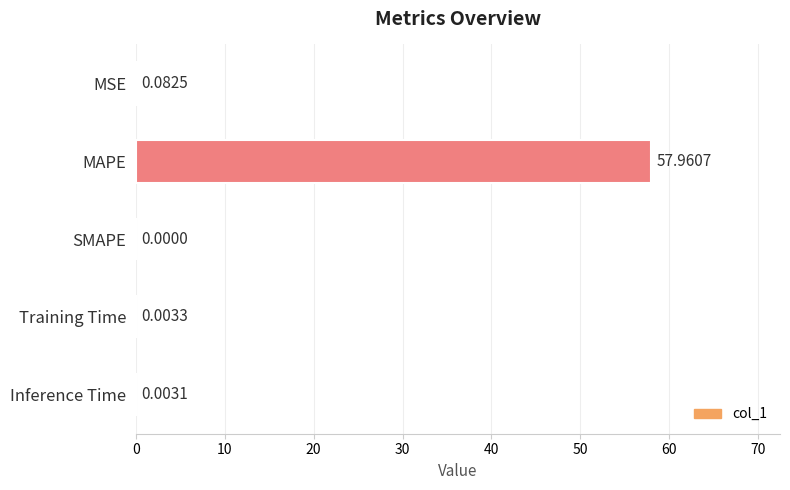

What is the change in value from MSE to MAPE?

+57.9